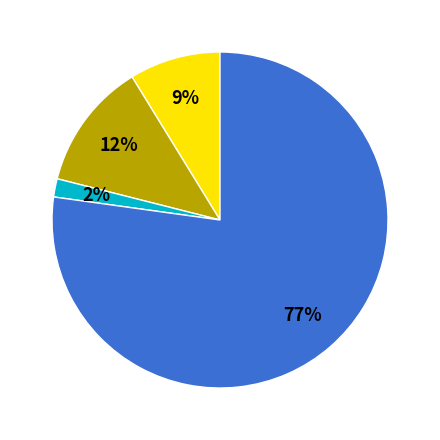

To the nearest percent, what is the average slice percentage?

25%